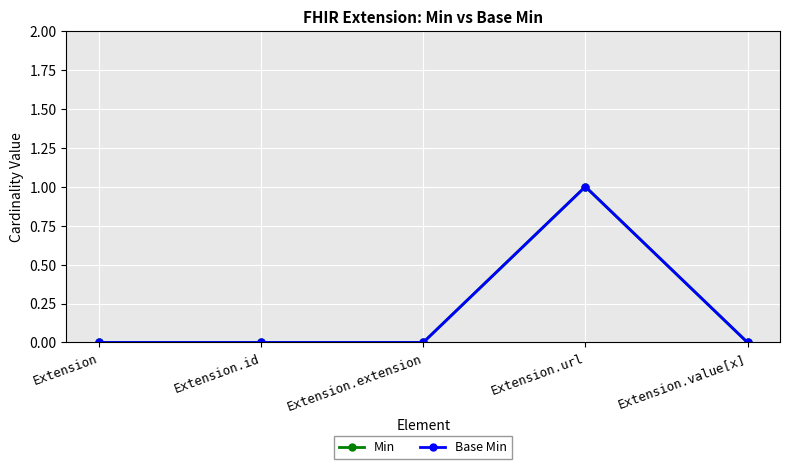

Does the chart have visible grid lines?

Yes